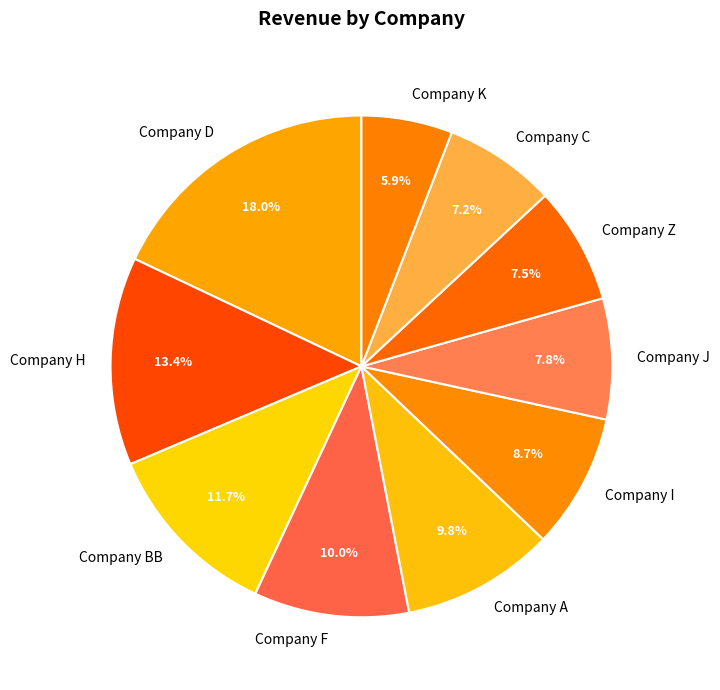

What percentage do Company F and Company K together represent?

15.9%